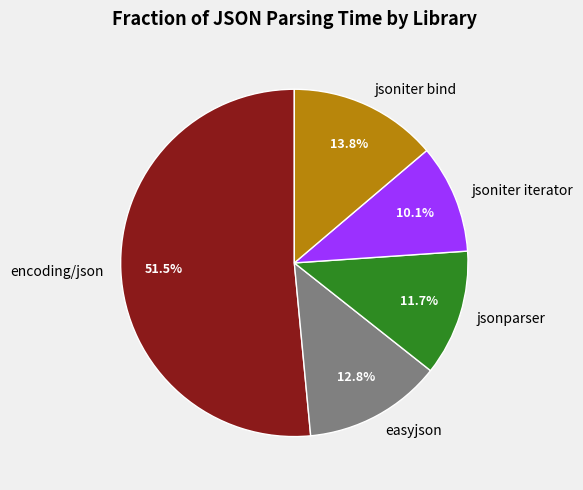

What is the largest slice in the pie chart?

encoding/json